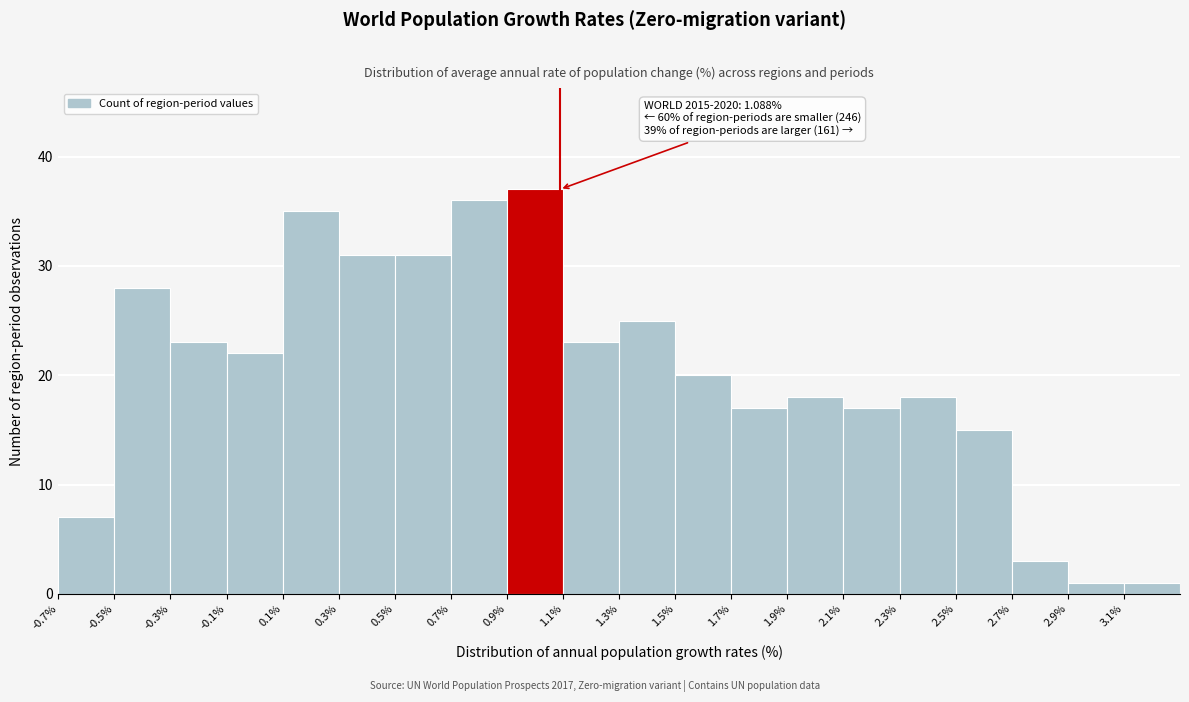

Which range on the x-axis has the tallest bar?

0.9 to 1.1